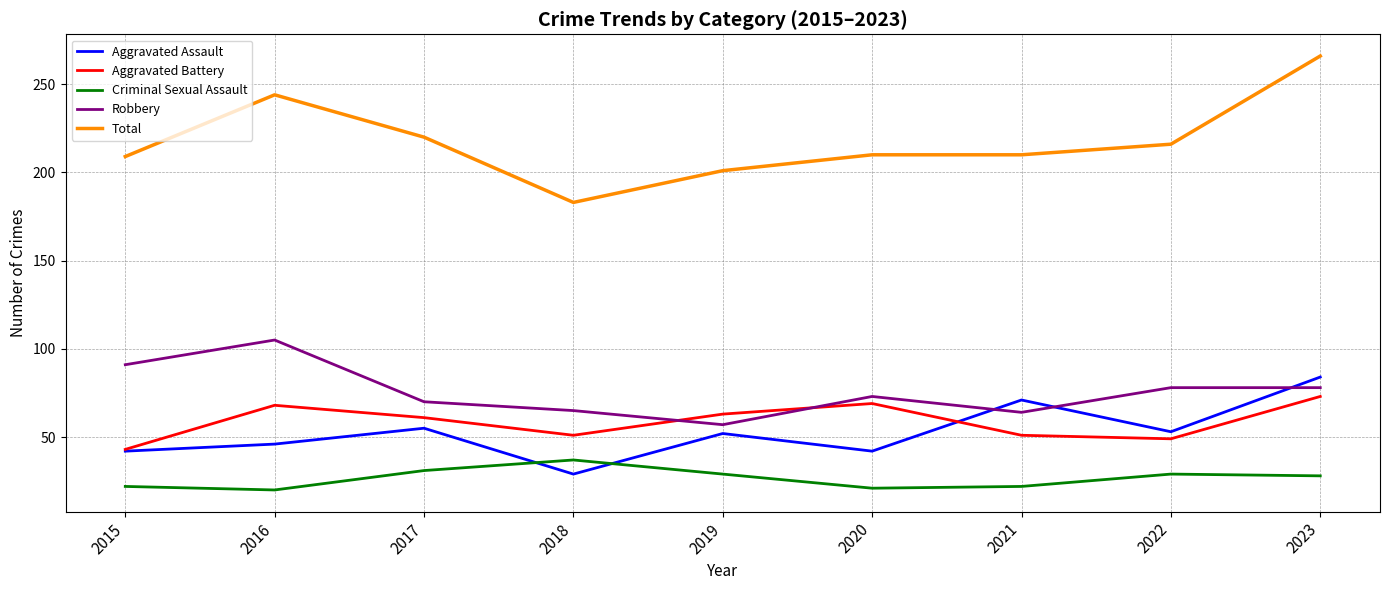

How many interior local valleys does the Robbery series have?

2